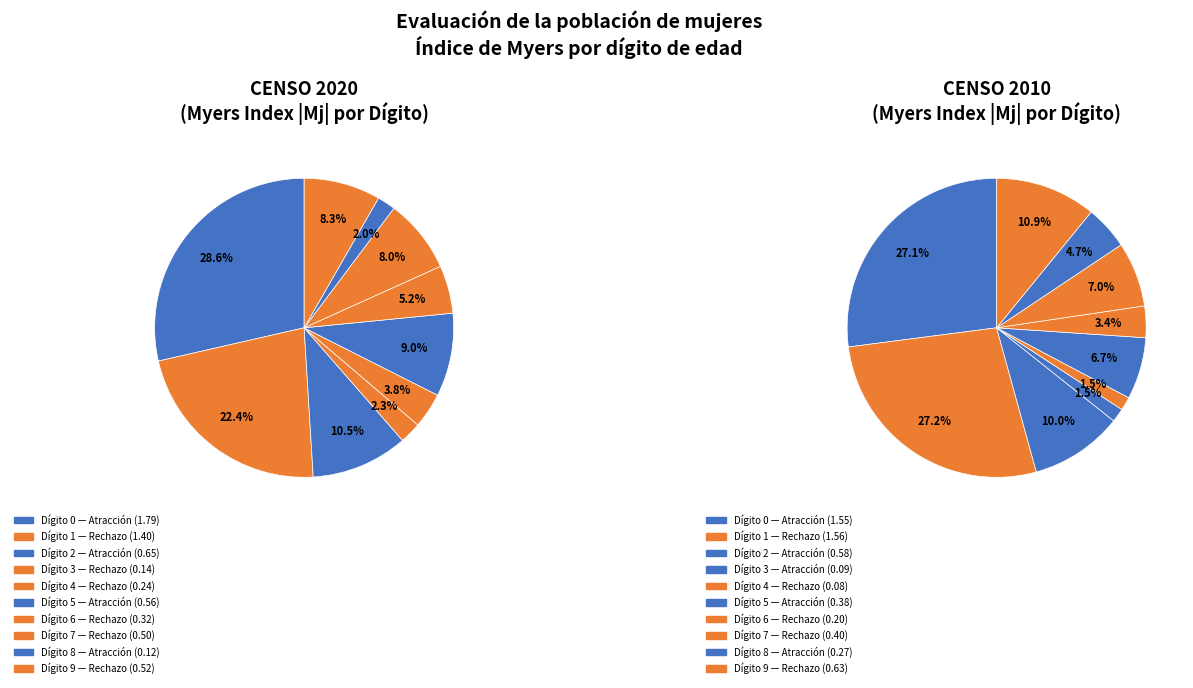

Rank the categories by value from highest to lowest.

0, 1, 2, 5, 9, 7, 6, 4, 3, 8